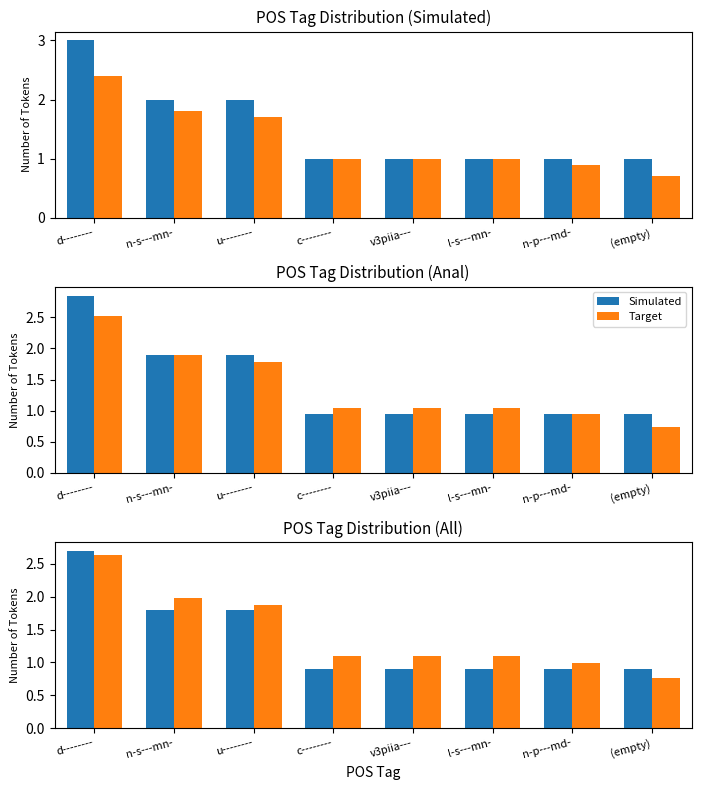

What position from the right is c--------?

5